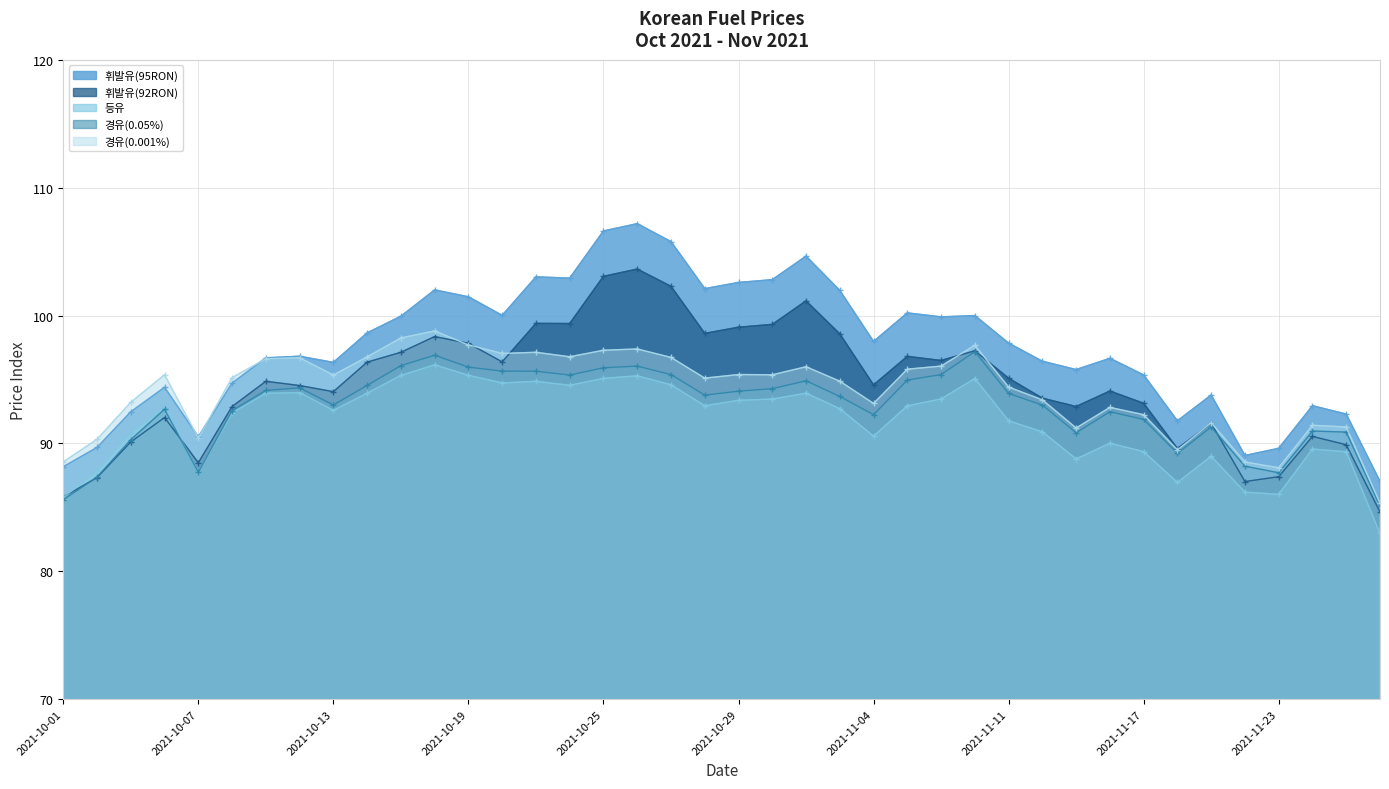

Which series has the largest range (max minus min)?

휘발유(95RON)